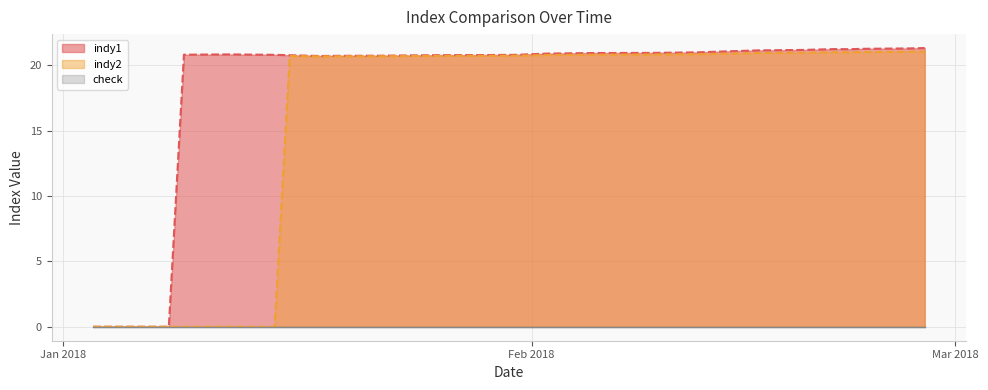

Which series has the largest total across all categories?

indy1